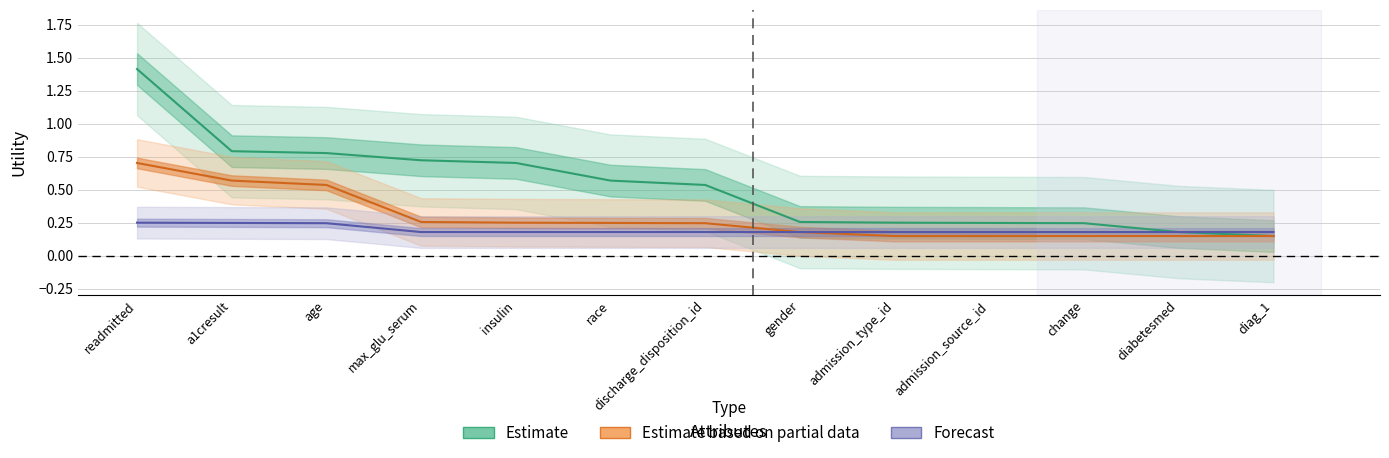

What value does the Estimate based on partial data series have at gender?

0.2